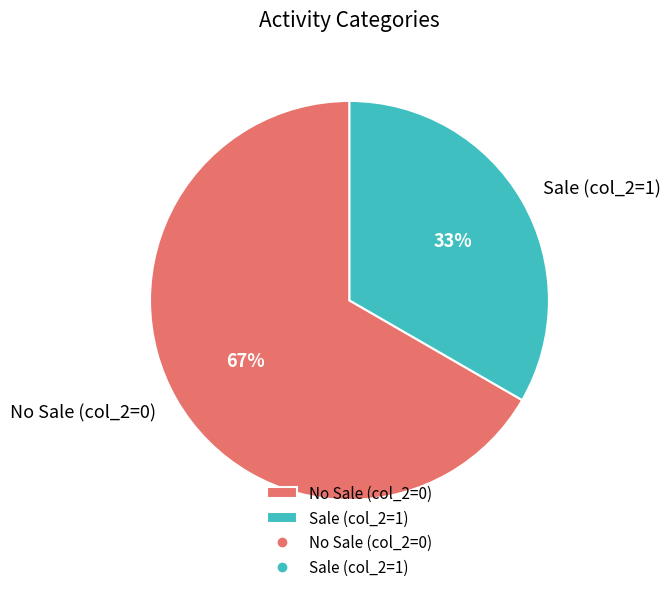

How many segments does this pie chart have?

2